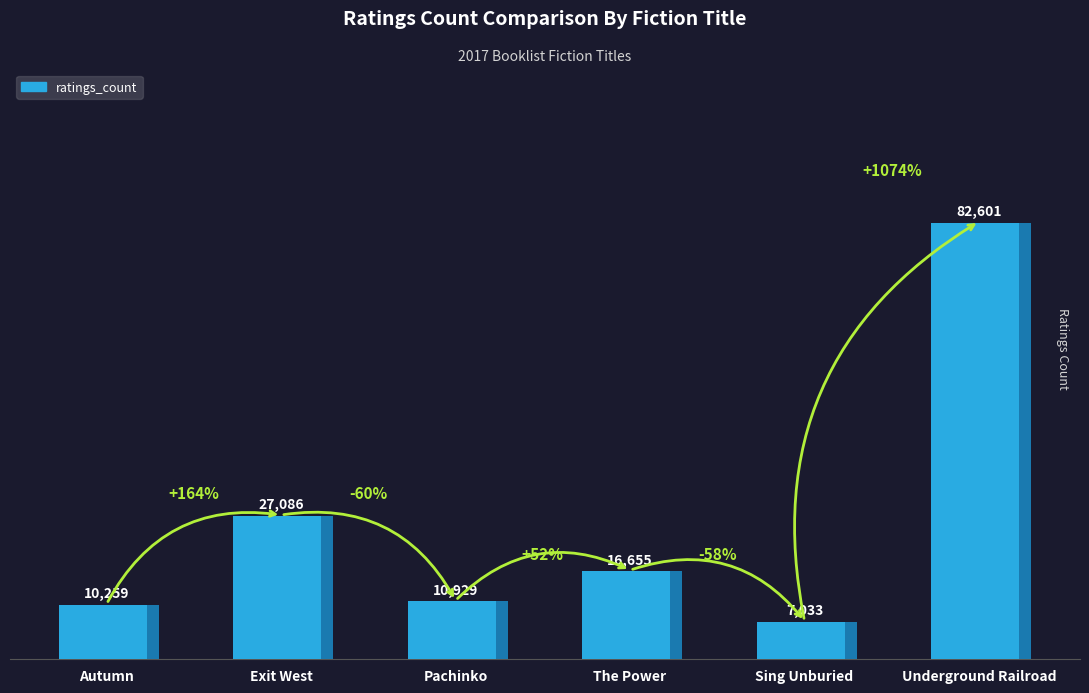

Rank the categories by value from highest to lowest.

Underground Railroad, Exit West, The Power, Pachinko, Autumn, Sing Unburied